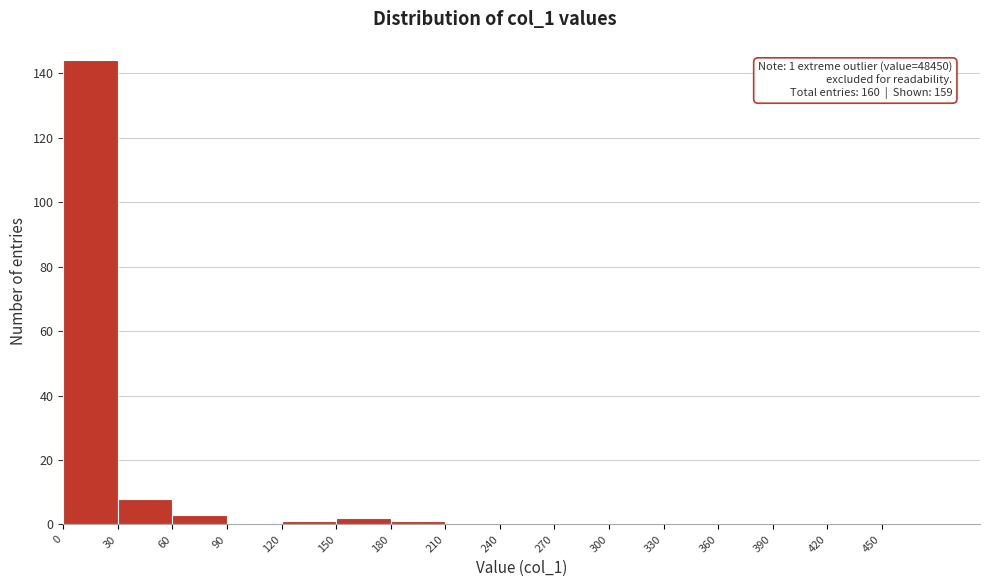

Over which range of the x-axis is the bar tallest?

0 to 30